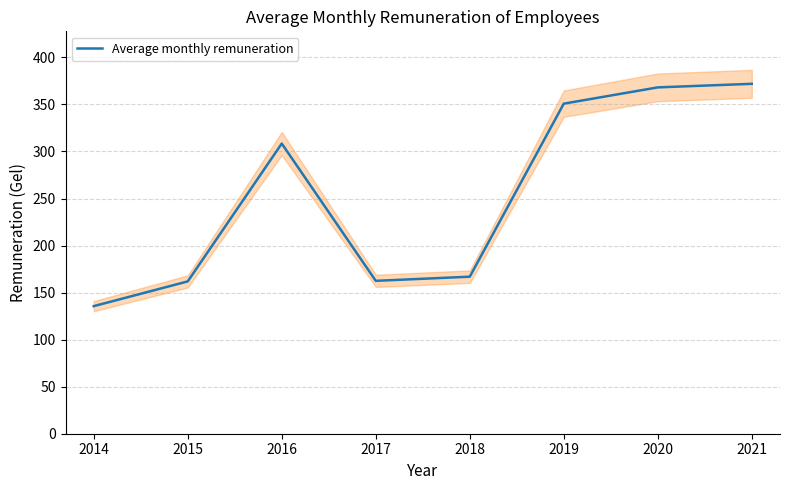

Reading left to right, transcribe all the data shown in this chart.

135.6	161.9	308.4	162.5	166.9	350.8	368.1	371.9